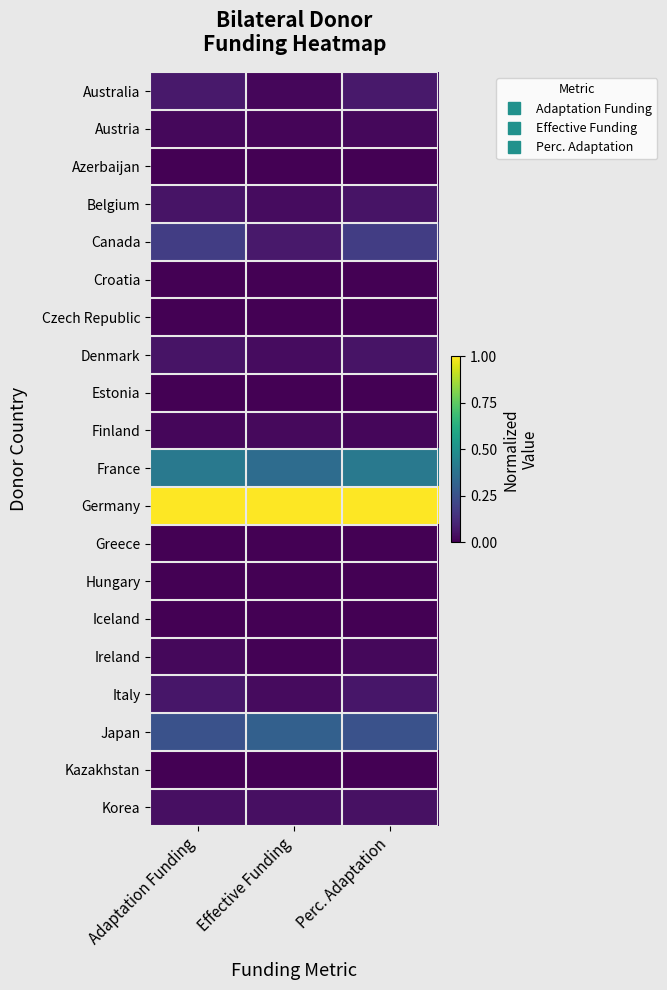

Reading left to right, transcribe all the data shown in this chart.

Australia: Adaptation Funding=0.1	Effective Funding=0.0	Perc. Adaptation=0.1
Austria: Adaptation Funding=0.0	Effective Funding=0.0	Perc. Adaptation=0.0
Azerbaijan: Adaptation Funding=0.0	Effective Funding=0.0	Perc. Adaptation=0.0
Belgium: Adaptation Funding=0.1	Effective Funding=0.0	Perc. Adaptation=0.1
Canada: Adaptation Funding=0.2	Effective Funding=0.1	Perc. Adaptation=0.2
Croatia: Adaptation Funding=0.0	Effective Funding=0.0	Perc. Adaptation=0.0
Czech Republic: Adaptation Funding=0.0	Effective Funding=0.0	Perc. Adaptation=0.0
Denmark: Adaptation Funding=0.1	Effective Funding=0.0	Perc. Adaptation=0.1
Estonia: Adaptation Funding=0.0	Effective Funding=0.0	Perc. Adaptation=0.0
Finland: Adaptation Funding=0.0	Effective Funding=0.0	Perc. Adaptation=0.0
France: Adaptation Funding=0.4	Effective Funding=0.4	Perc. Adaptation=0.4
Germany: Adaptation Funding=1.0	Effective Funding=1.0	Perc. Adaptation=1.0
Greece: Adaptation Funding=0.0	Effective Funding=0.0	Perc. Adaptation=0.0
Hungary: Adaptation Funding=0.0	Effective Funding=0.0	Perc. Adaptation=0.0
Iceland: Adaptation Funding=0.0	Effective Funding=0.0	Perc. Adaptation=0.0
Ireland: Adaptation Funding=0.0	Effective Funding=0.0	Perc. Adaptation=0.0
Italy: Adaptation Funding=0.1	Effective Funding=0.0	Perc. Adaptation=0.1
Japan: Adaptation Funding=0.3	Effective Funding=0.3	Perc. Adaptation=0.3
Kazakhstan: Adaptation Funding=0.0	Effective Funding=0.0	Perc. Adaptation=0.0
Korea: Adaptation Funding=0.0	Effective Funding=0.0	Perc. Adaptation=0.0